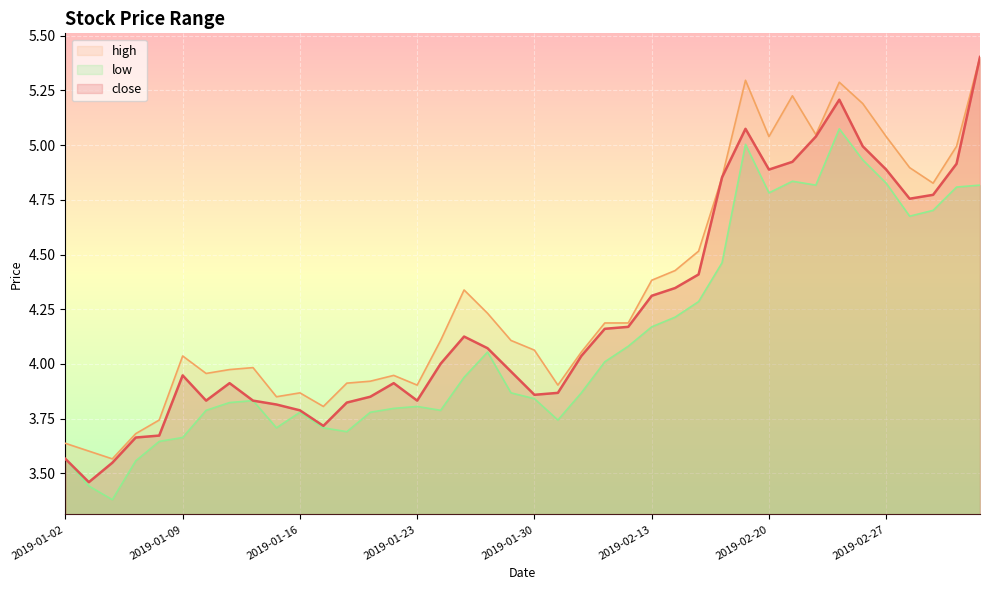

How many values in the high series are below 4?

16